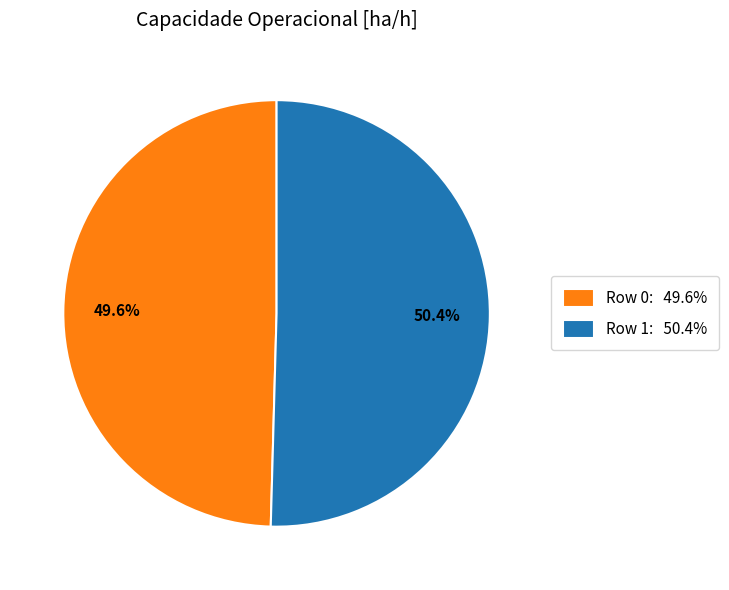

Does Row 1 account for over 50% of the chart?

Yes